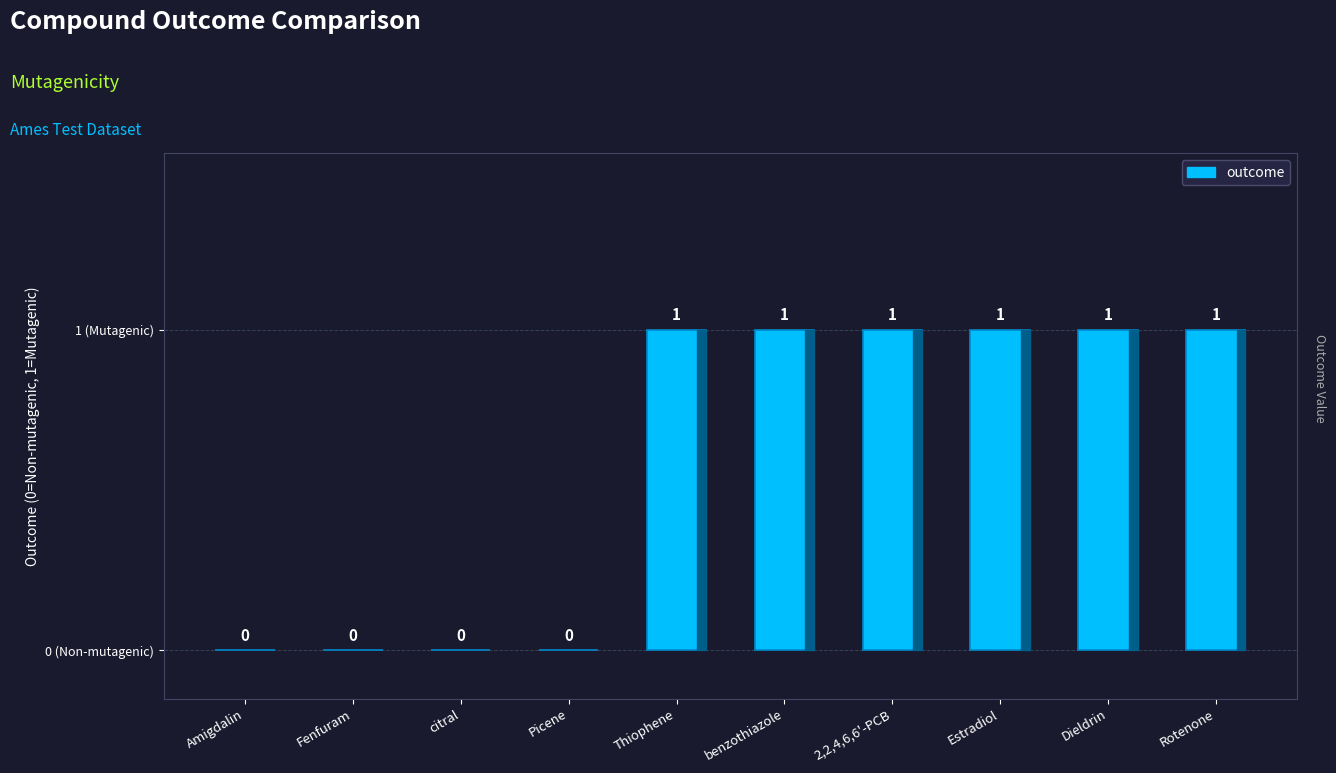

Reading left to right, extract all data points from this chart.

Amigdalin=0	Fenfuram=0	citral=0	Picene=0	Thiophene=1	benzothiazole=1	2,2,4,6,6'-PCB=1	Estradiol=1	Dieldrin=1	Rotenone=1